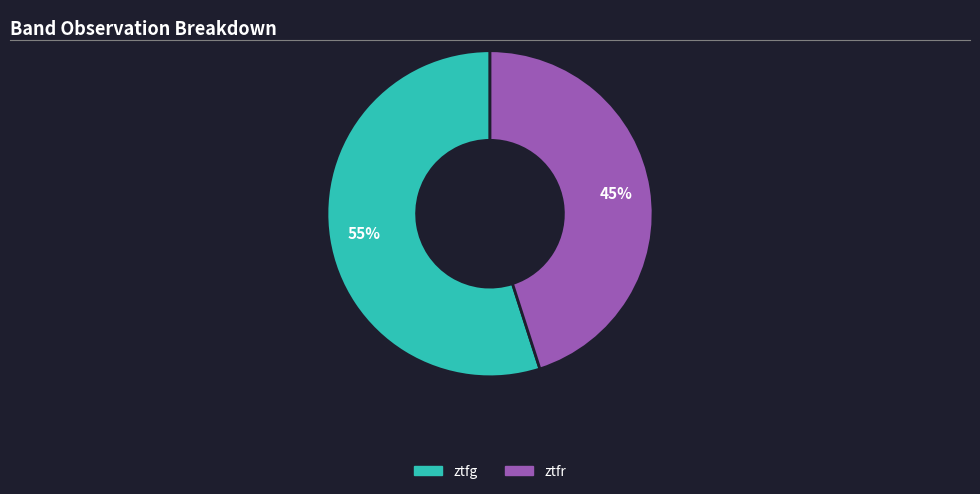

How many slices are in this pie chart?

2